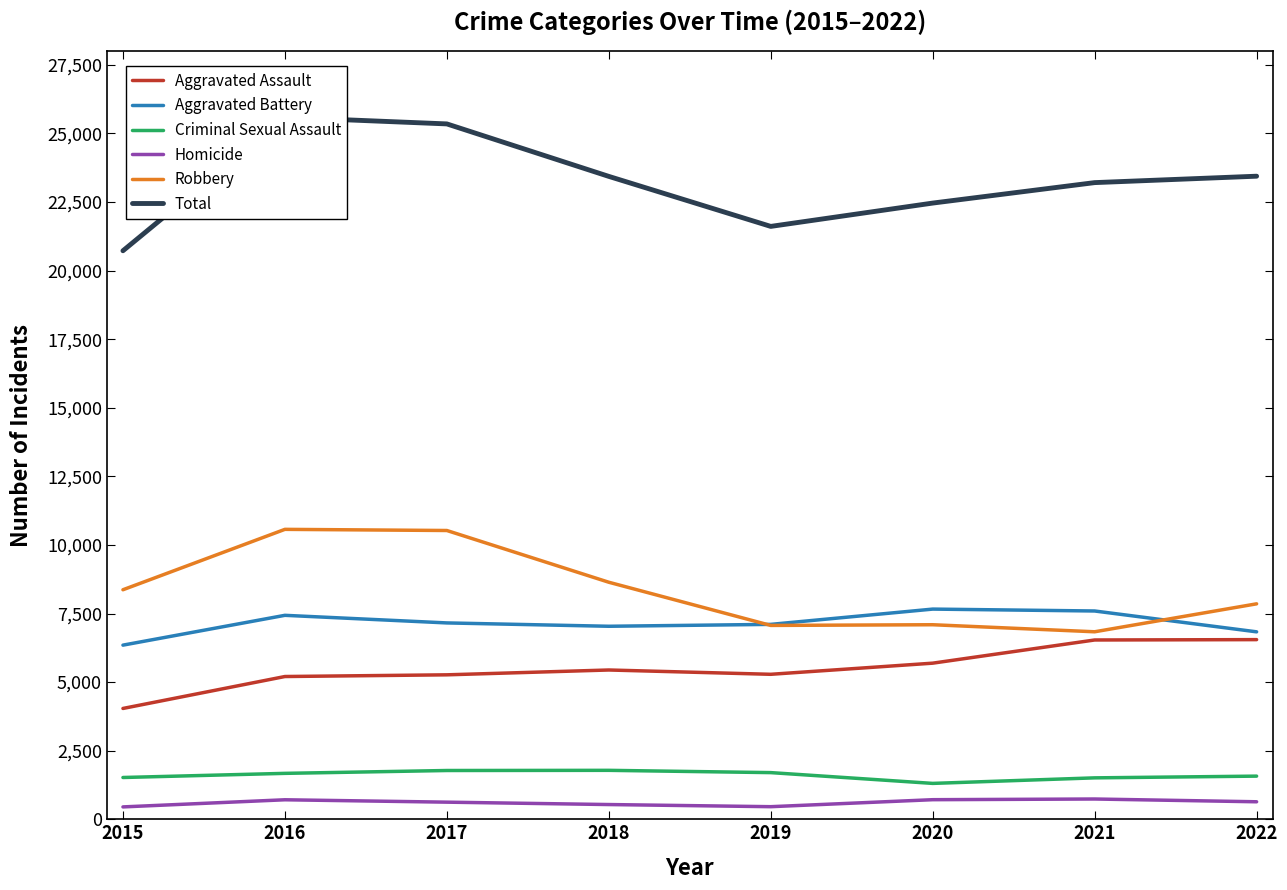

In Criminal Sexual Assault, how many points are lower than both neighbors (excluding endpoints)?

1